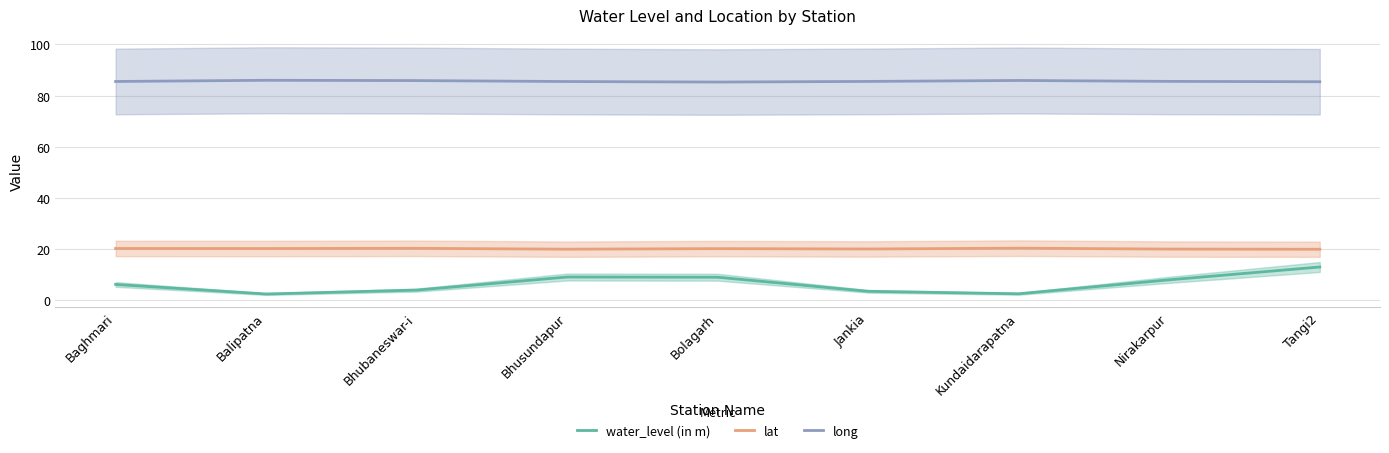

In lat, how many points are higher than both neighbors (excluding endpoints)?

3